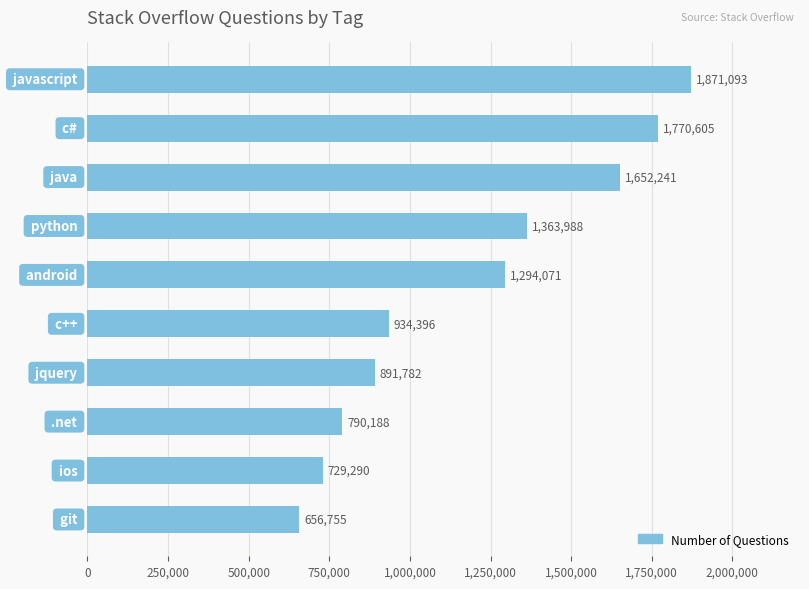

How many bars are there in total?

10